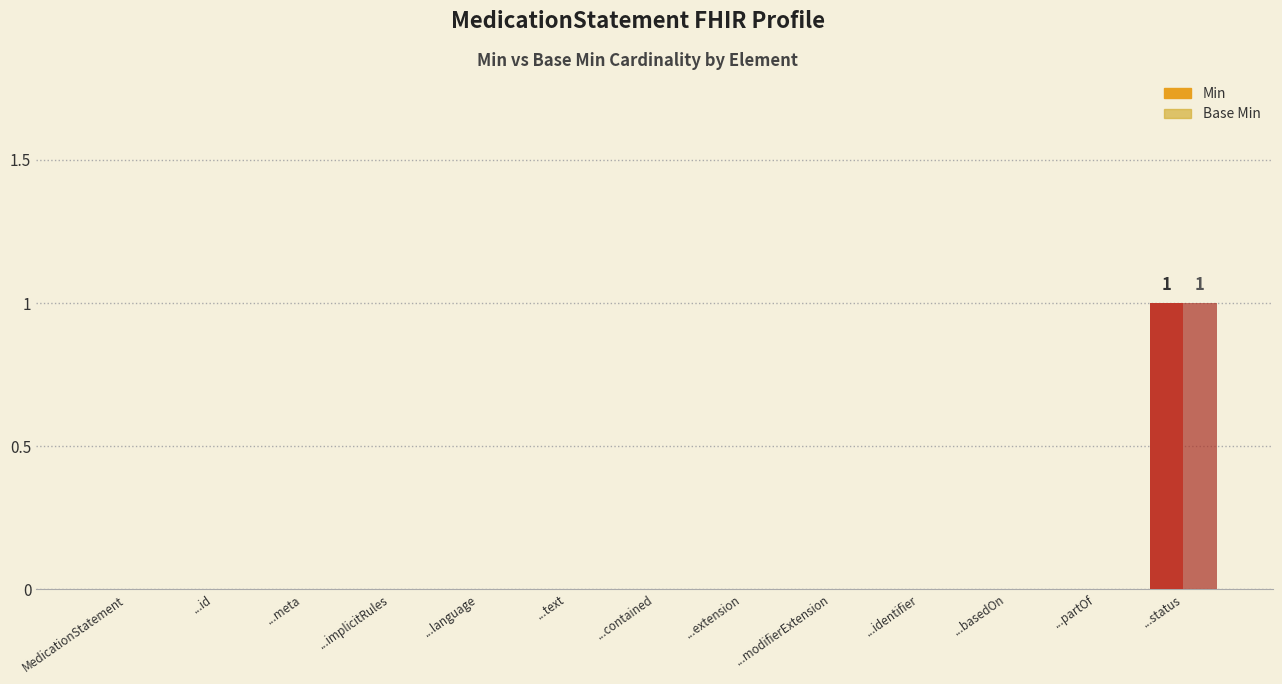

Does the chart contain stacked bars?

No